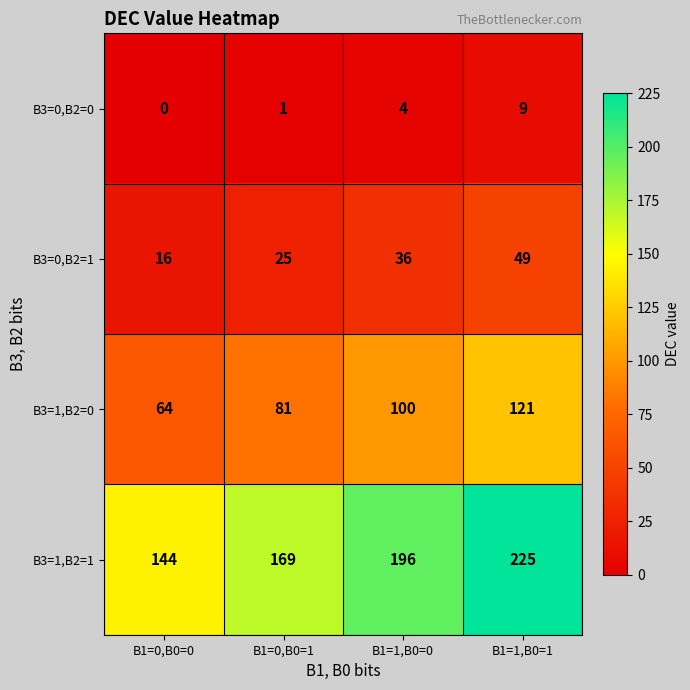

Rank the series at B1=1,B0=0 from lowest to highest value.

B3=0,B2=0, B3=0,B2=1, B3=1,B2=0, B3=1,B2=1